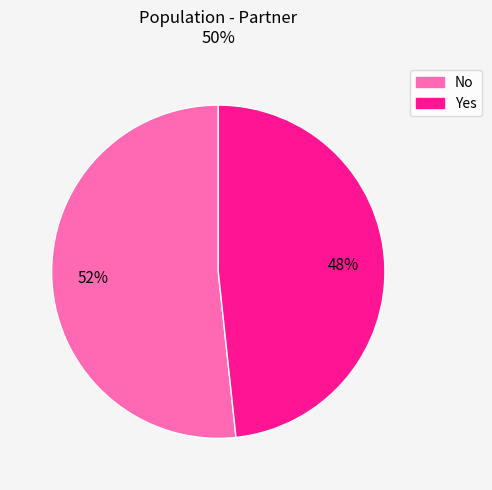

To the nearest percent, what is the combined percentage of Yes and No?

100%